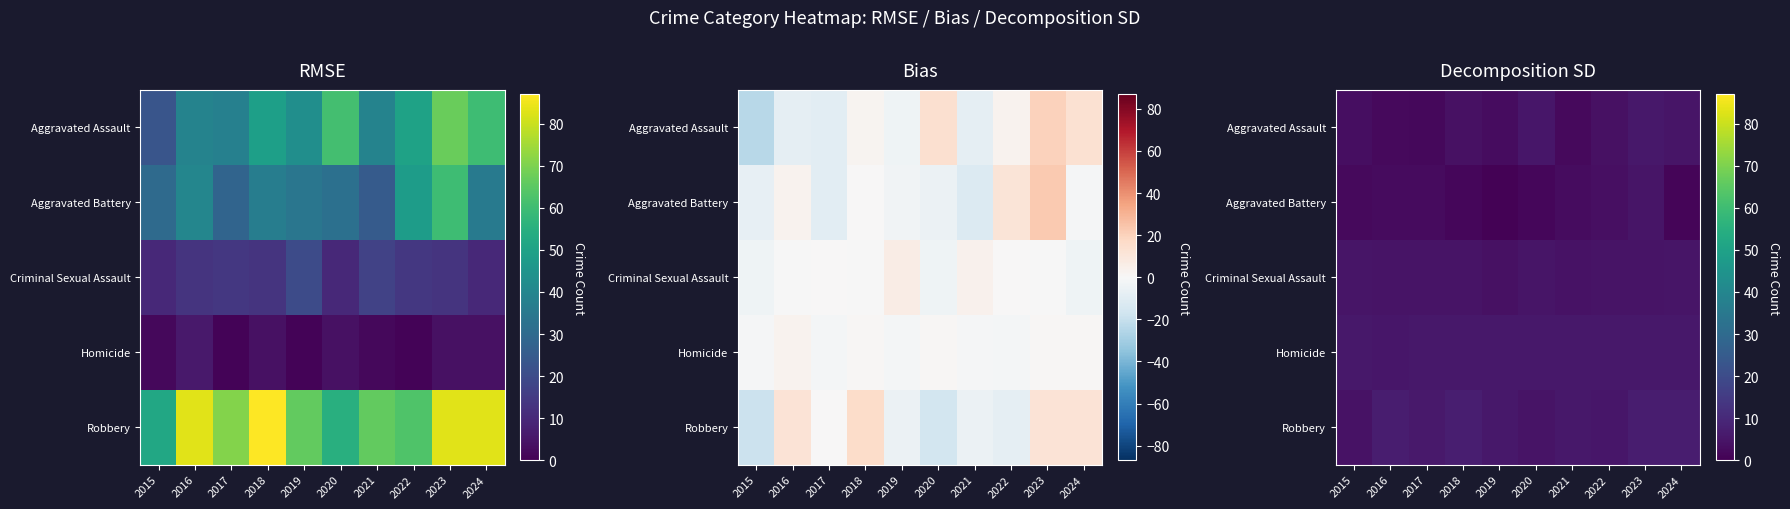

At which category is the sum across all series the highest?

2023